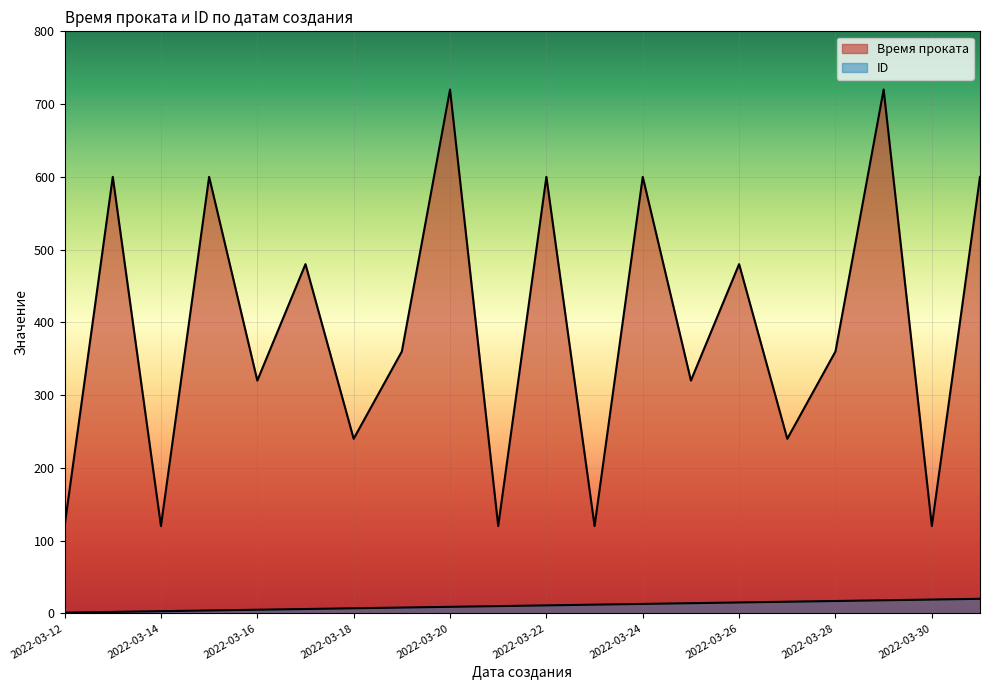

Which category has the lowest value across all series?

2022-03-12